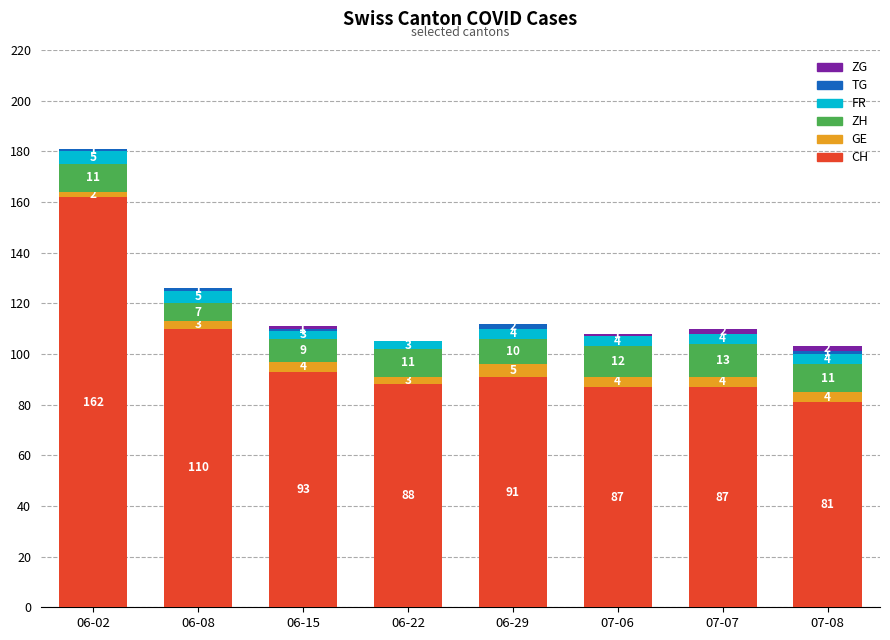

What is the highest value of the CH series?

162